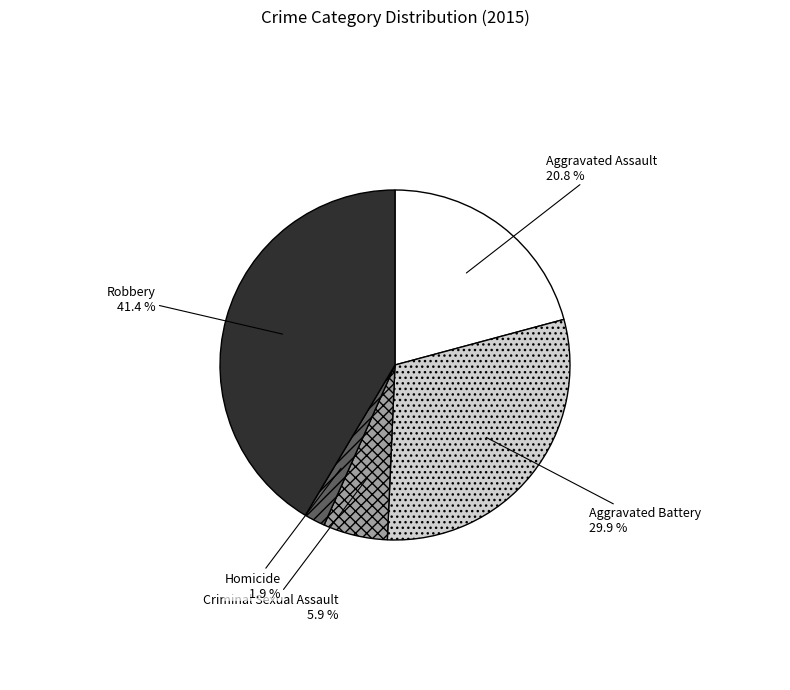

Does any single category account for the majority?

No